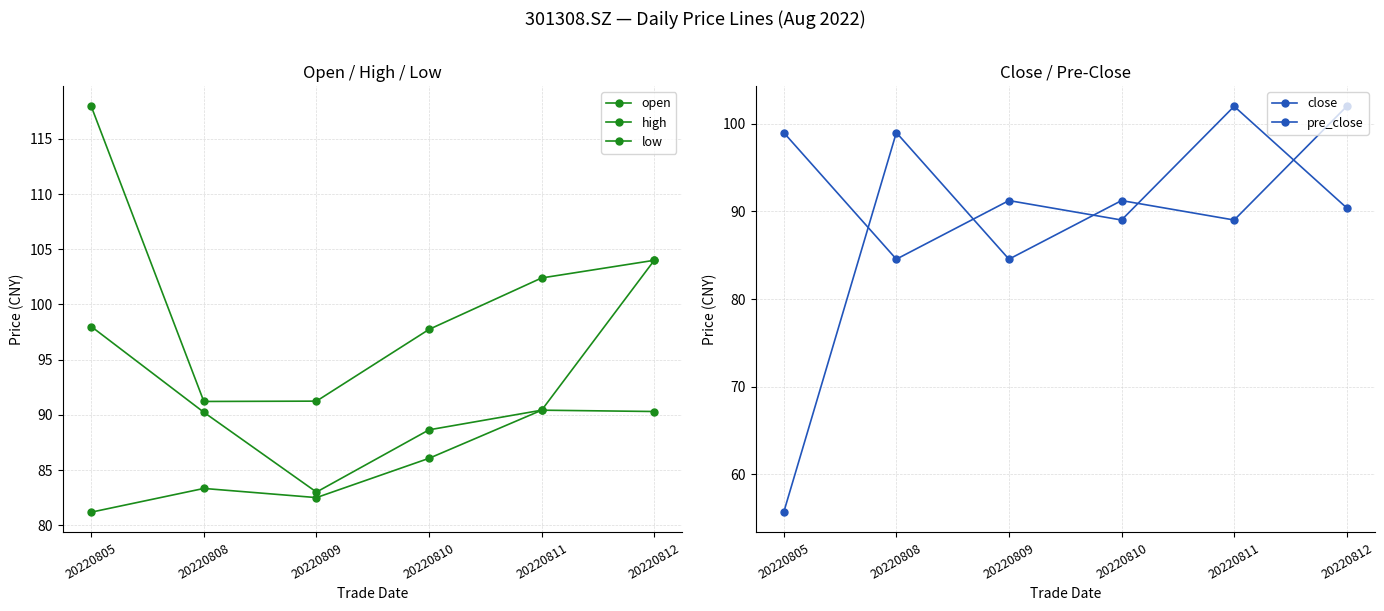

Read the low value at 20220809.

82.5